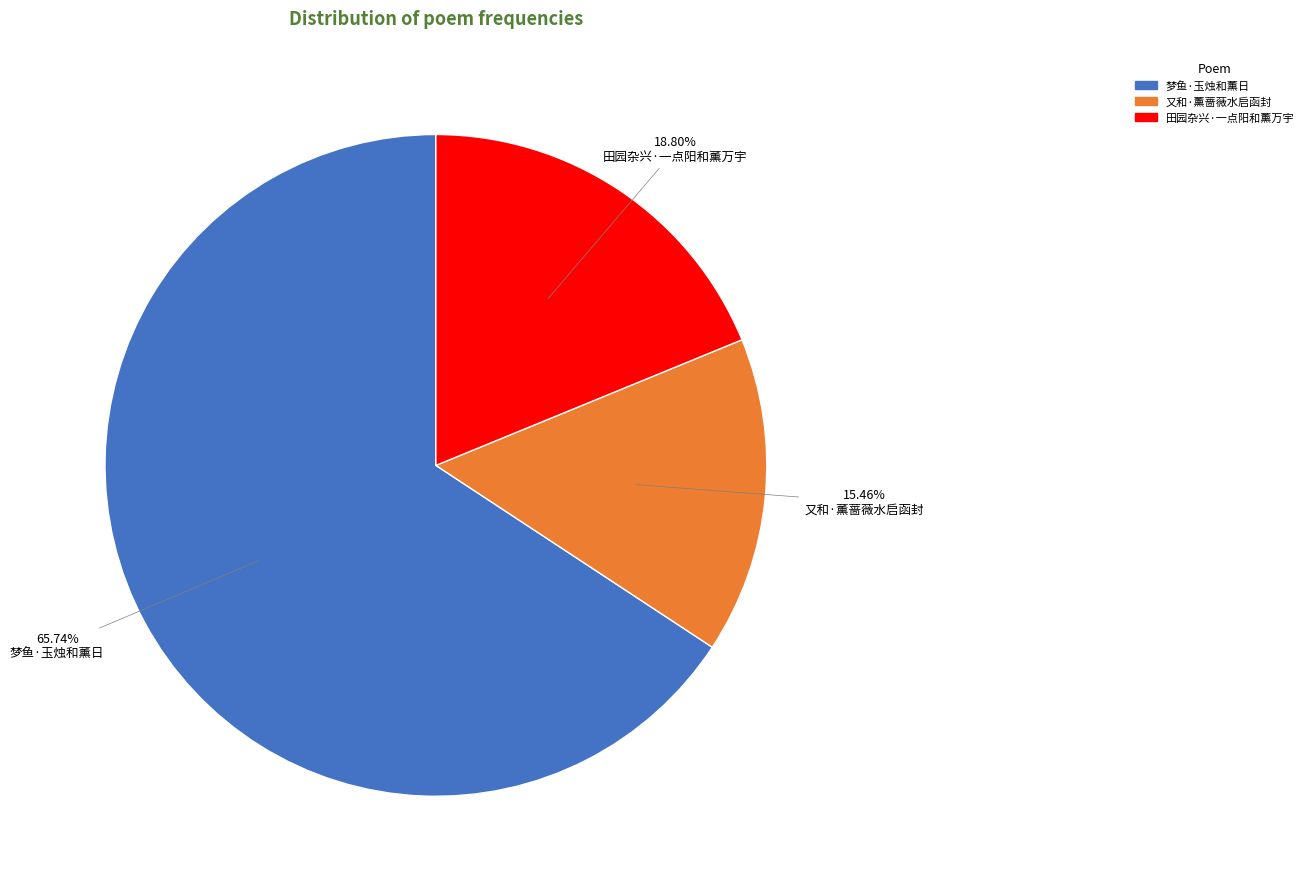

To the nearest percent, what portion does 梦鱼·玉烛和薰日 represent?

66%